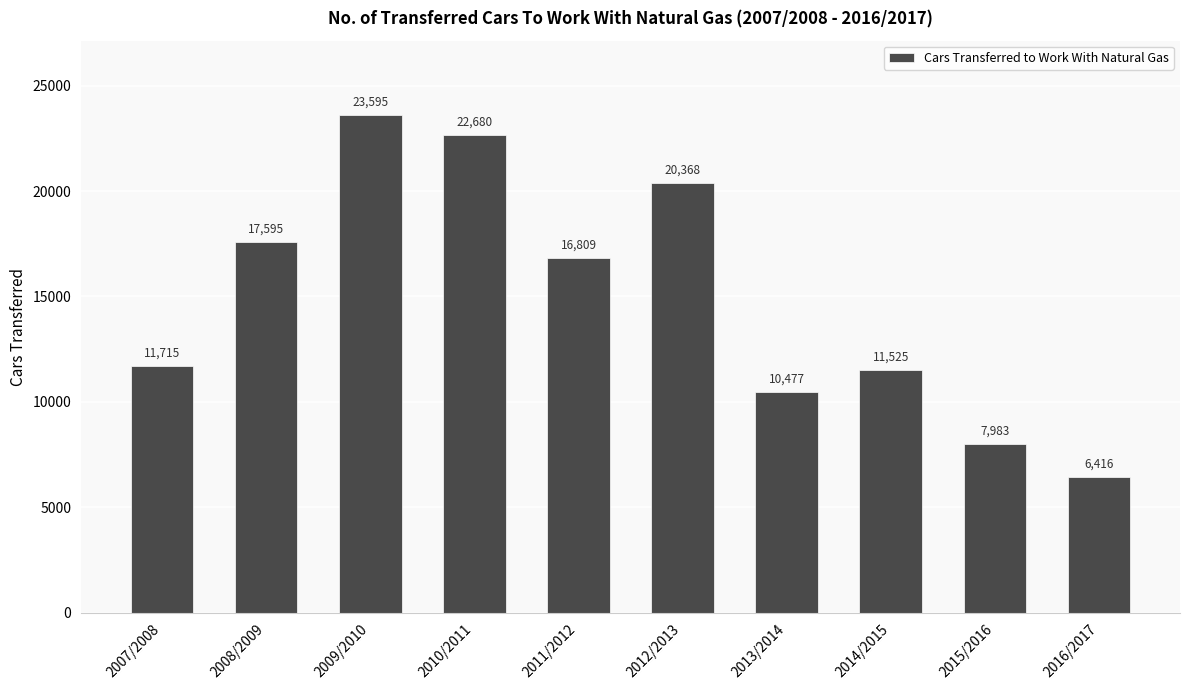

List the labels in order of value, largest first.

2009/2010, 2010/2011, 2012/2013, 2008/2009, 2011/2012, 2007/2008, 2014/2015, 2013/2014, 2015/2016, 2016/2017